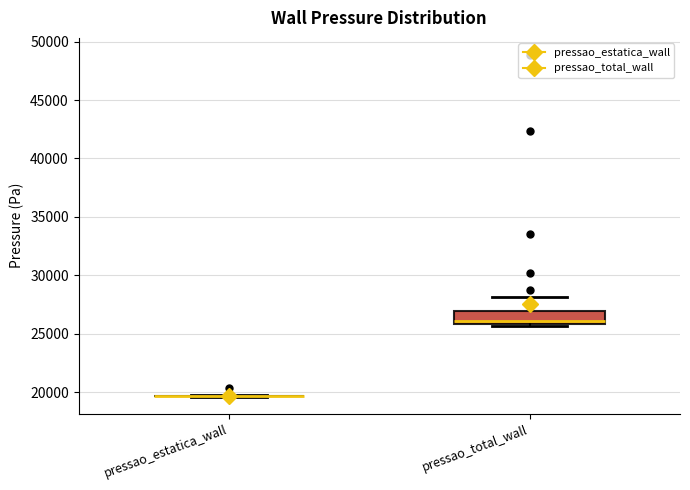

Which box is the tallest, from its lower edge to its upper edge?

pressao_total_wall